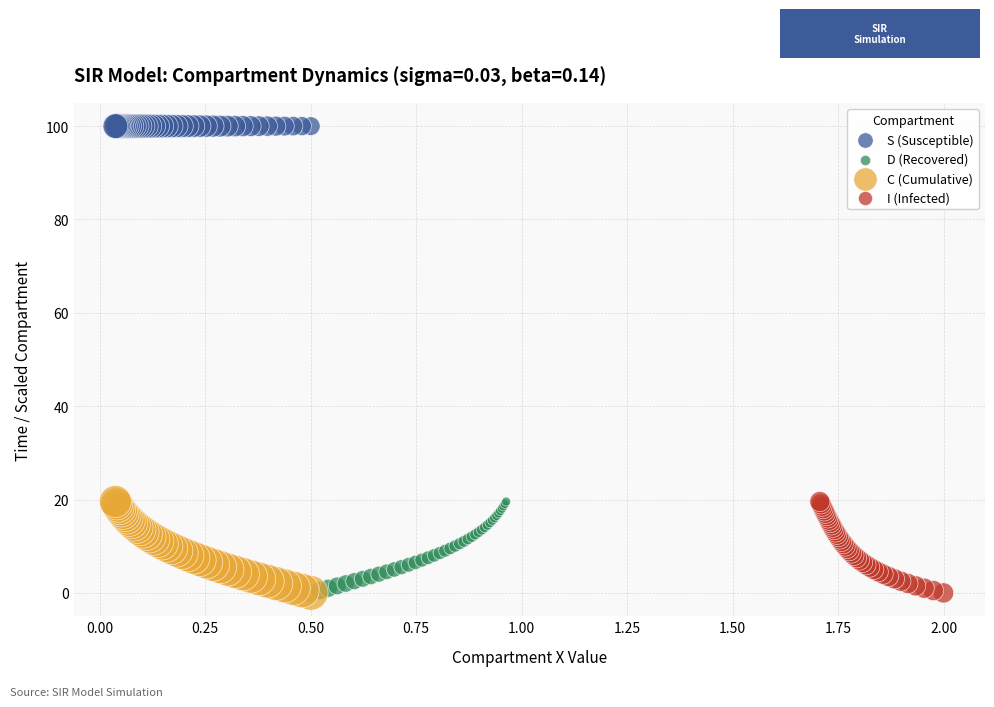

What are all the series names shown in the legend?

S (Susceptible), D (Recovered), C (Cumulative), I (Infected)